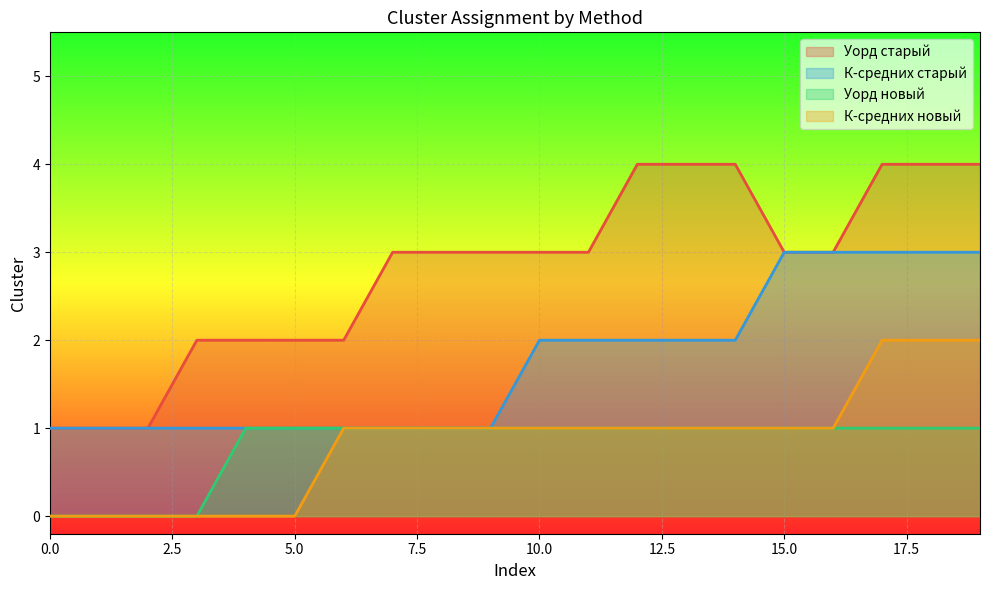

What is the total value across all series at 6?

5